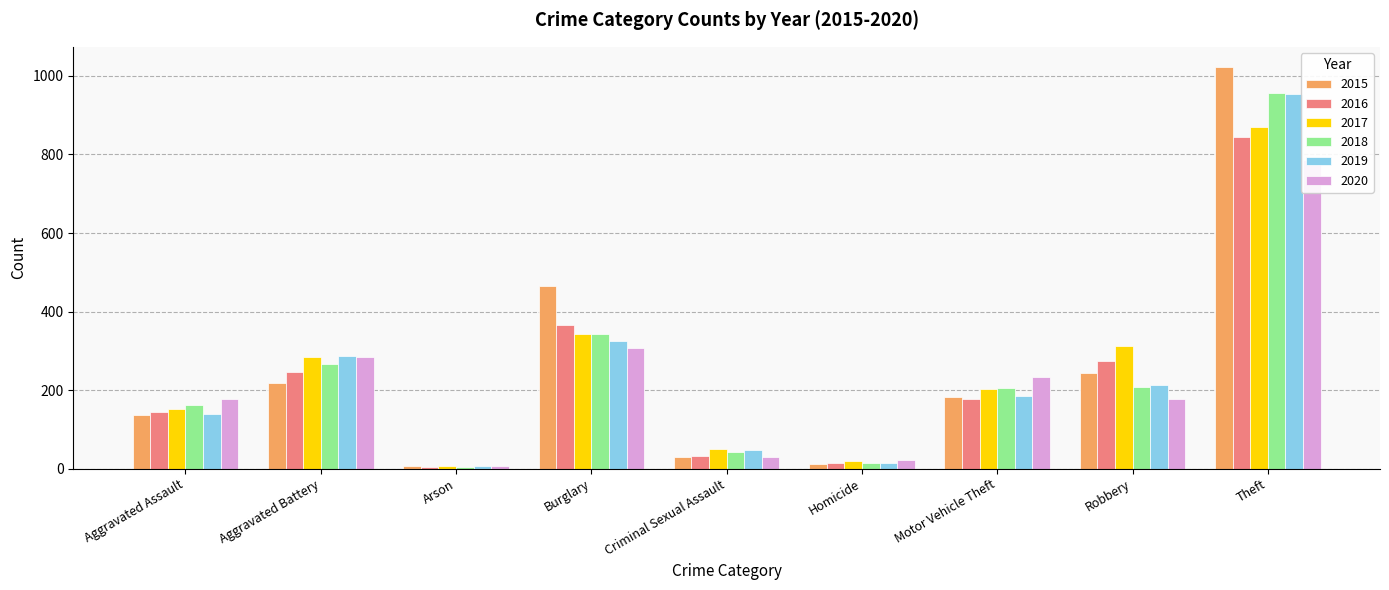

At how many categories does at least one series exceed 793?

1